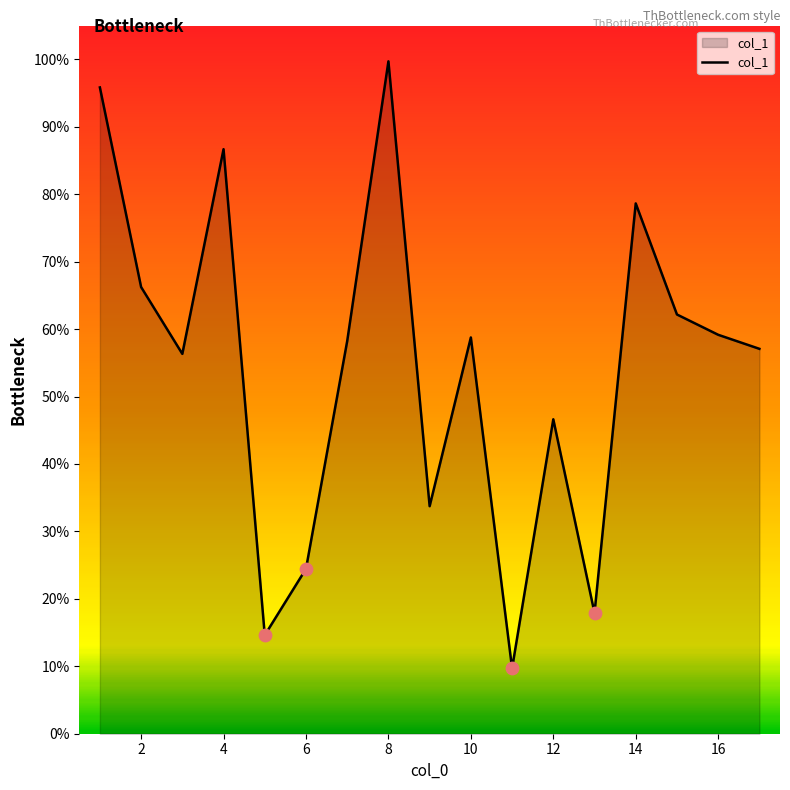

Is this an area chart (filled region under the line)?

Yes